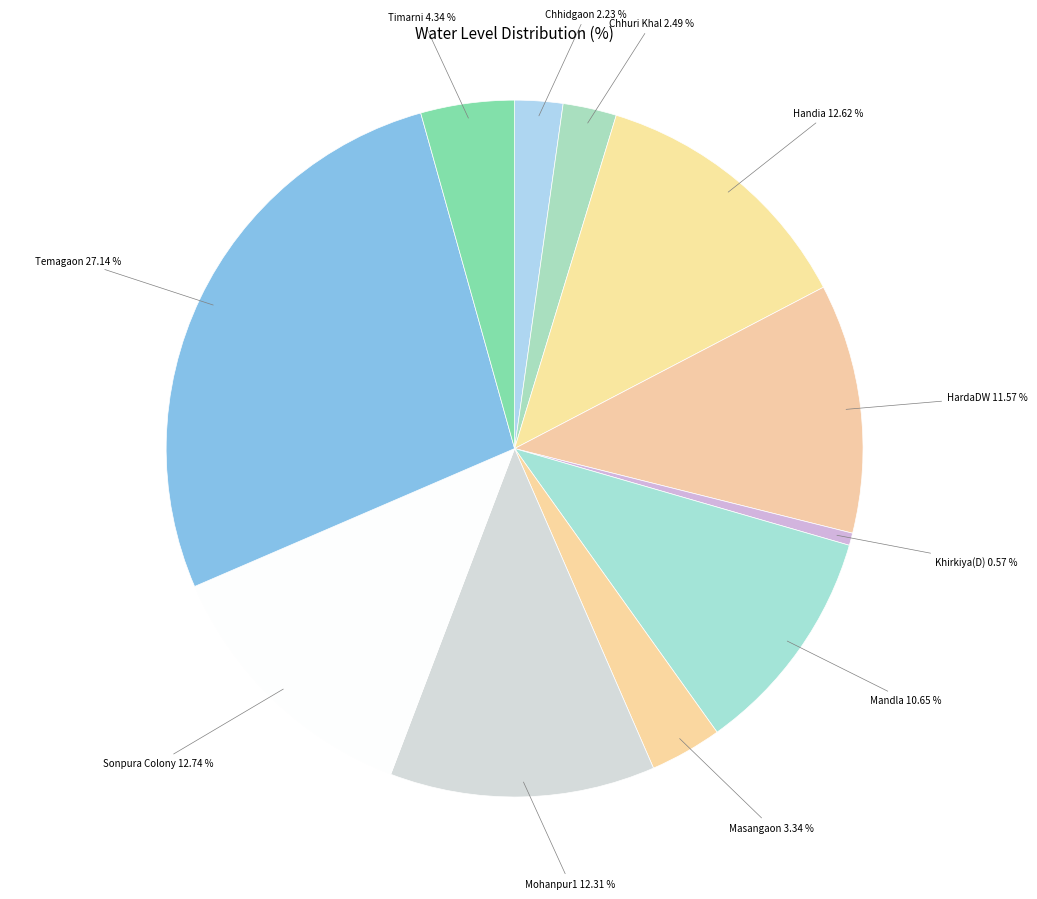

Is Chhidgaon the majority of the pie?

No